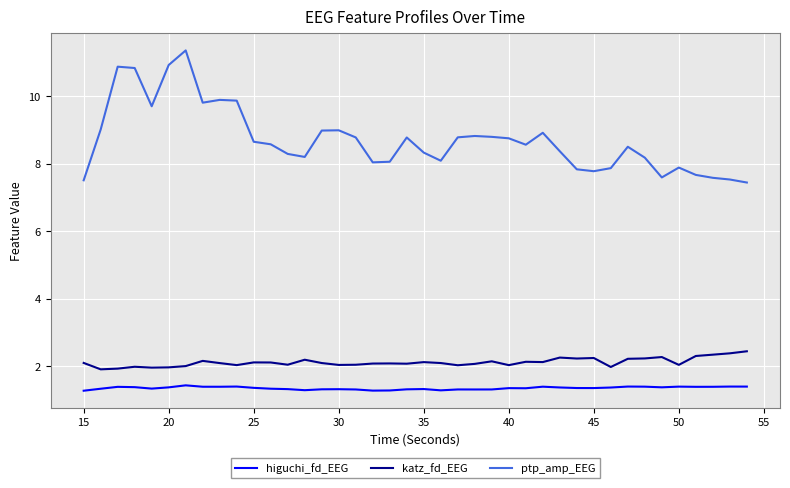

Which series has the largest range (max minus min)?

ptp_amp_EEG